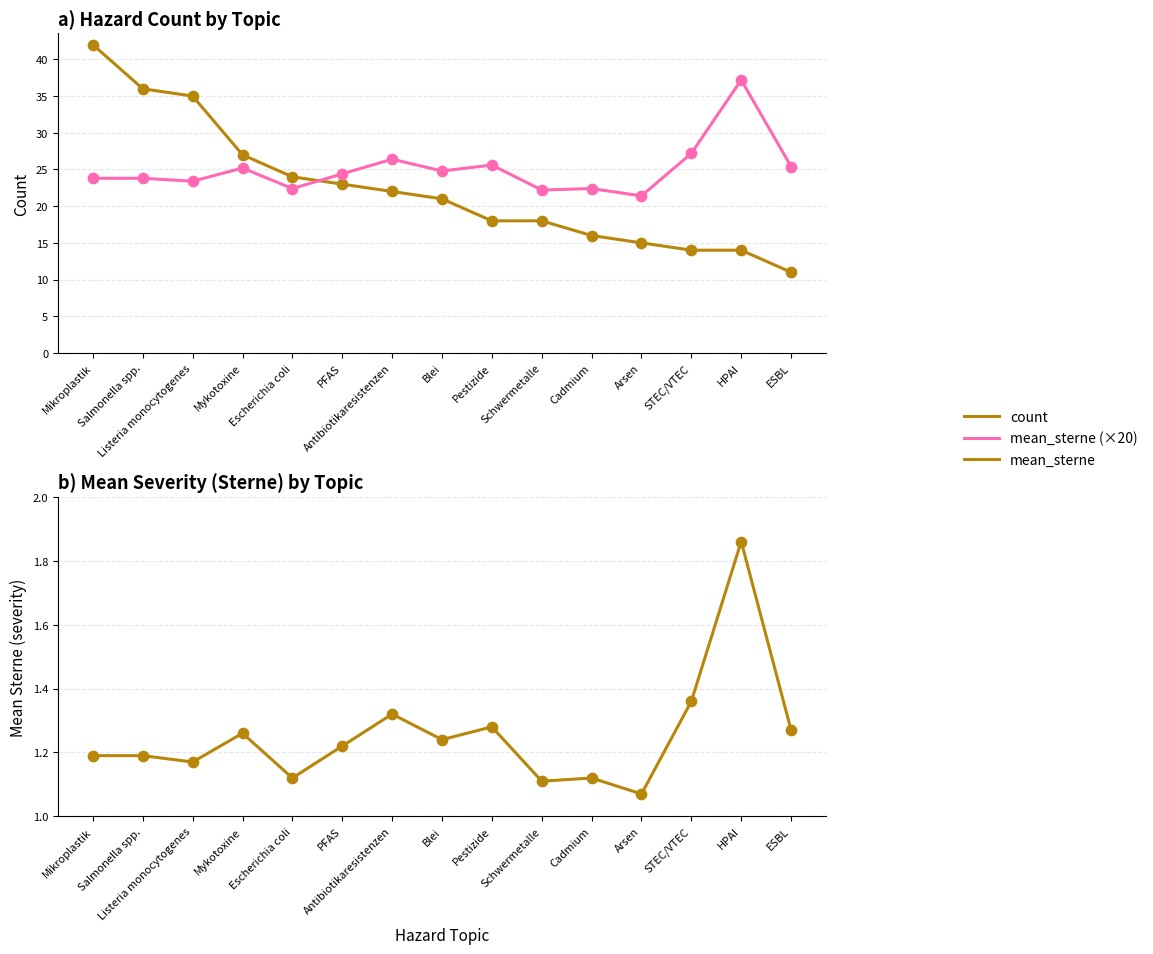

At how many categories does at least one series exceed 20?

15